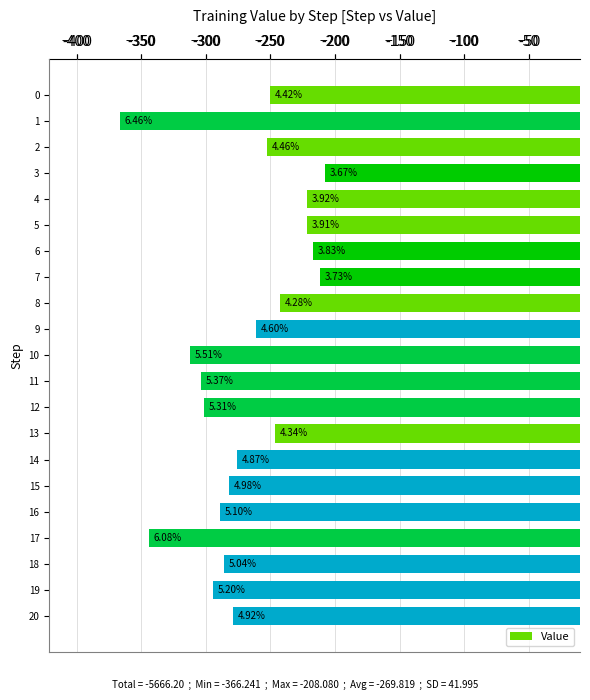

Does the chart contain any negative values?

Yes